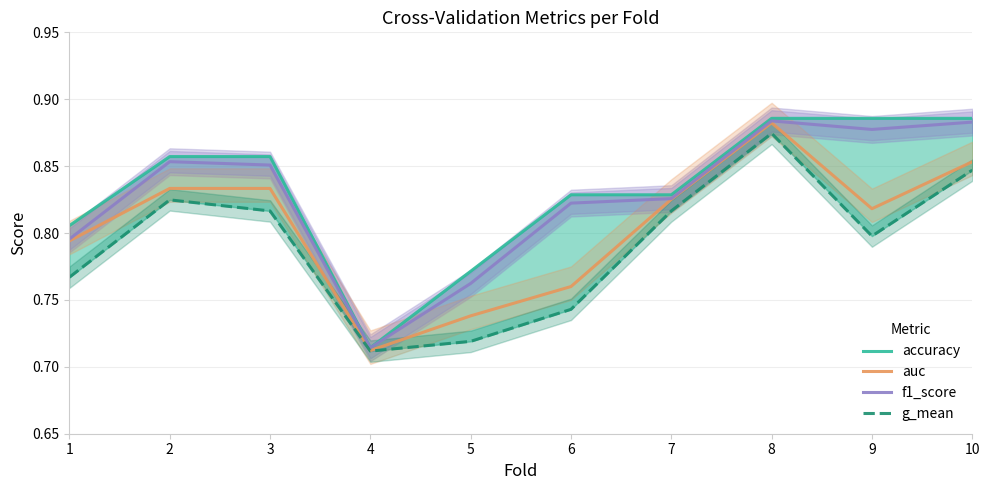

Which series has the largest range (max minus min)?

accuracy